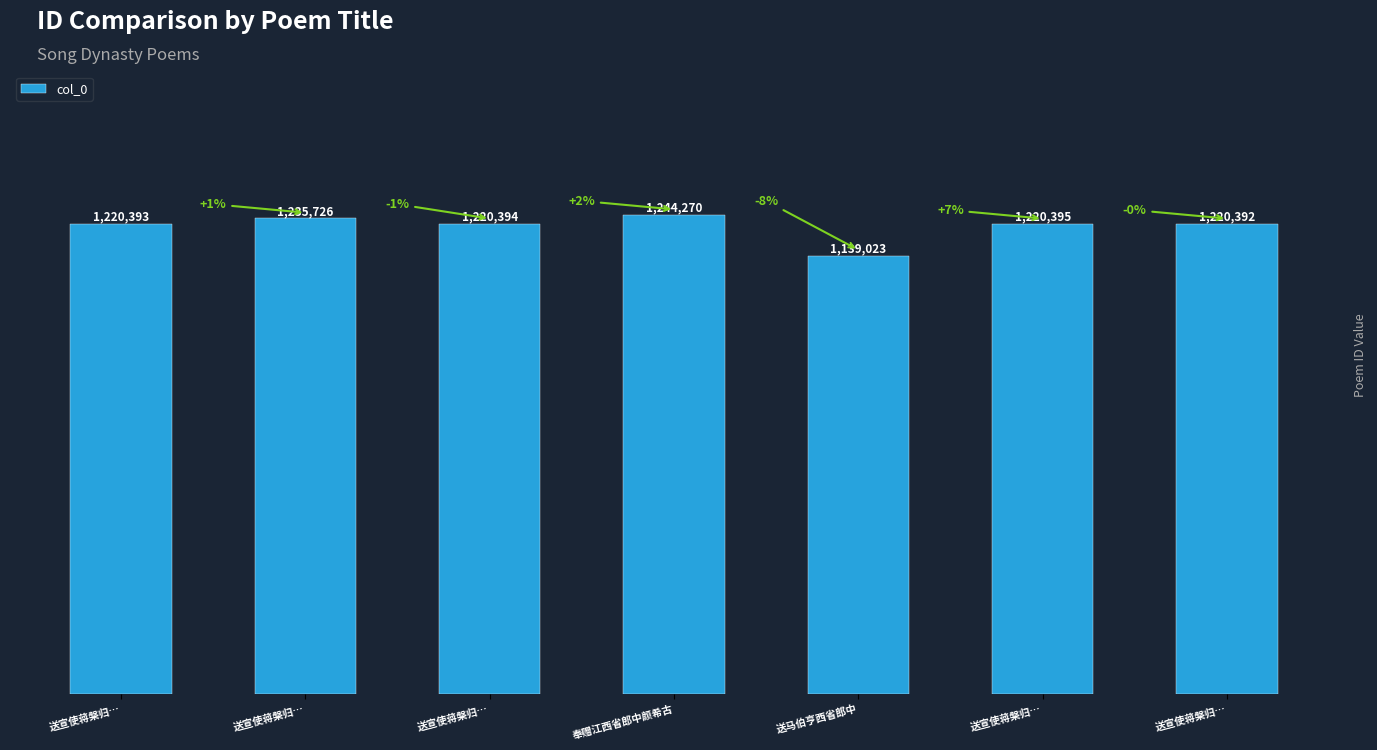

Rank the categories by value from lowest to highest.

送马伯亨西省郎中, 送宣使蒋槃归…, 送宣使蒋槃归…, 送宣使蒋槃归…, 送宣使蒋槃归…, 送宣使蒋槃归…, 奉赠江西省郎中颜希古